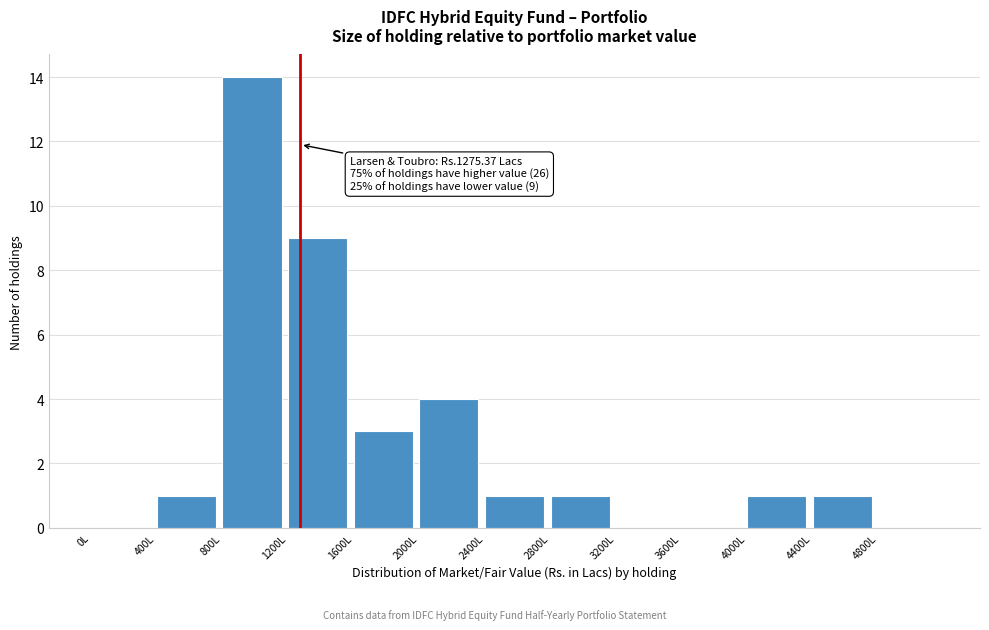

Over which range of the x-axis is the bar tallest?

800 to 1200